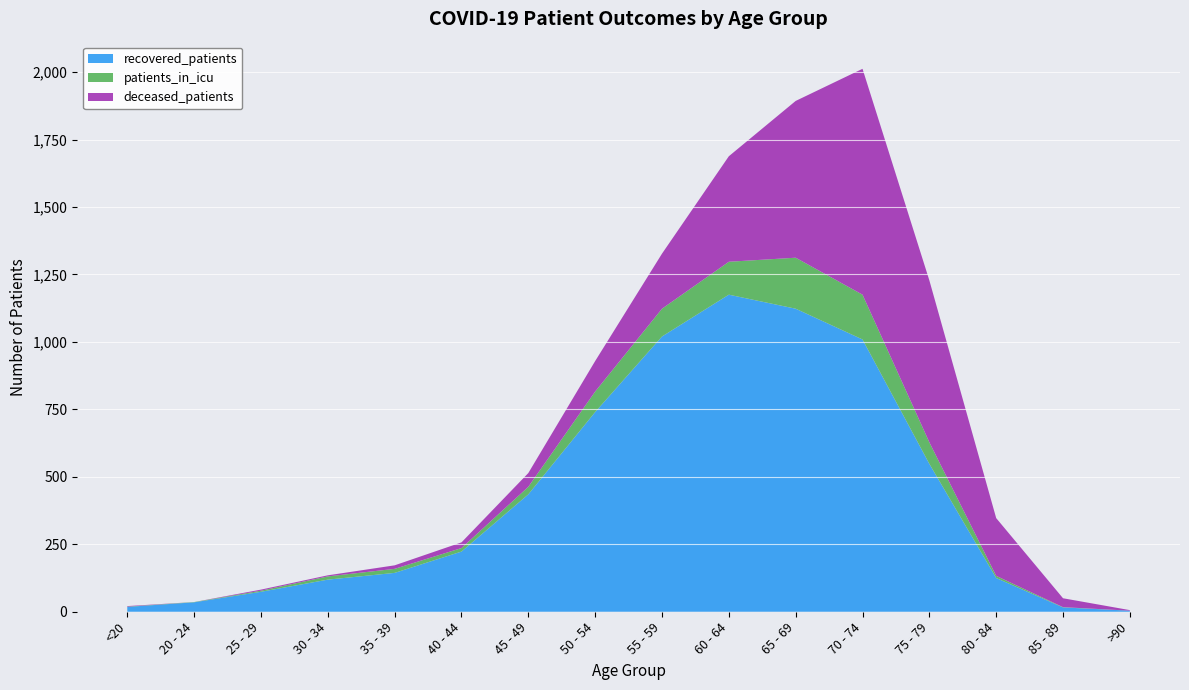

Reading left to right, what are all the values shown in this chart?

recovered_patients: <20=18	20 - 24=35	25 - 29=74	30 - 34=119	35 - 39=144	40 - 44=223	45 - 49=435	50 - 54=740	55 - 59=1020	60 - 64=1175	65 - 69=1123	70 - 74=1009	75 - 79=548	80 - 84=125	85 - 89=16	>90=4
patients_in_icu: <20=1	20 - 24=1	25 - 29=4	30 - 34=12	35 - 39=15	40 - 44=13	45 - 49=28	50 - 54=76	55 - 59=103	60 - 64=122	65 - 69=189	70 - 74=166	75 - 79=80	80 - 84=8	85 - 89=1	>90=0
deceased_patients: <20=2	20 - 24=0	25 - 29=4	30 - 34=4	35 - 39=13	40 - 44=21	45 - 49=51	50 - 54=113	55 - 59=204	60 - 64=391	65 - 69=581	70 - 74=837	75 - 79=600	80 - 84=214	85 - 89=33	>90=2